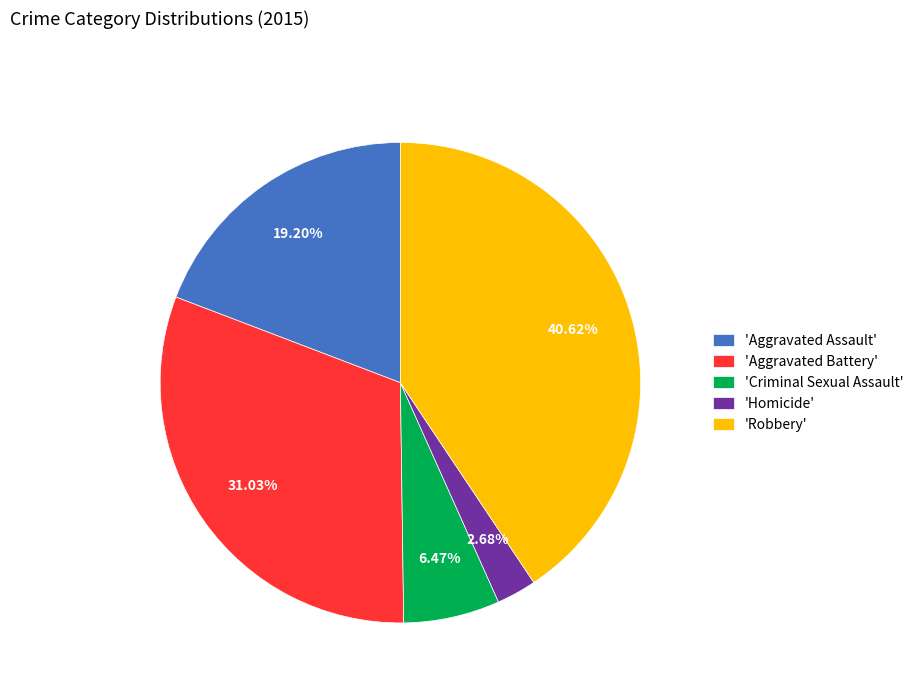

What is the ratio of the value at 'Aggravated Battery' to the value at 'Criminal Sexual Assault'?

4.8